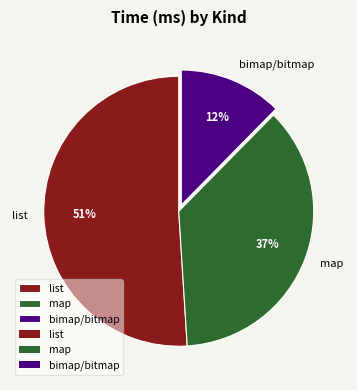

To the nearest percent, what is the difference between the list and map slice percentages?

14%